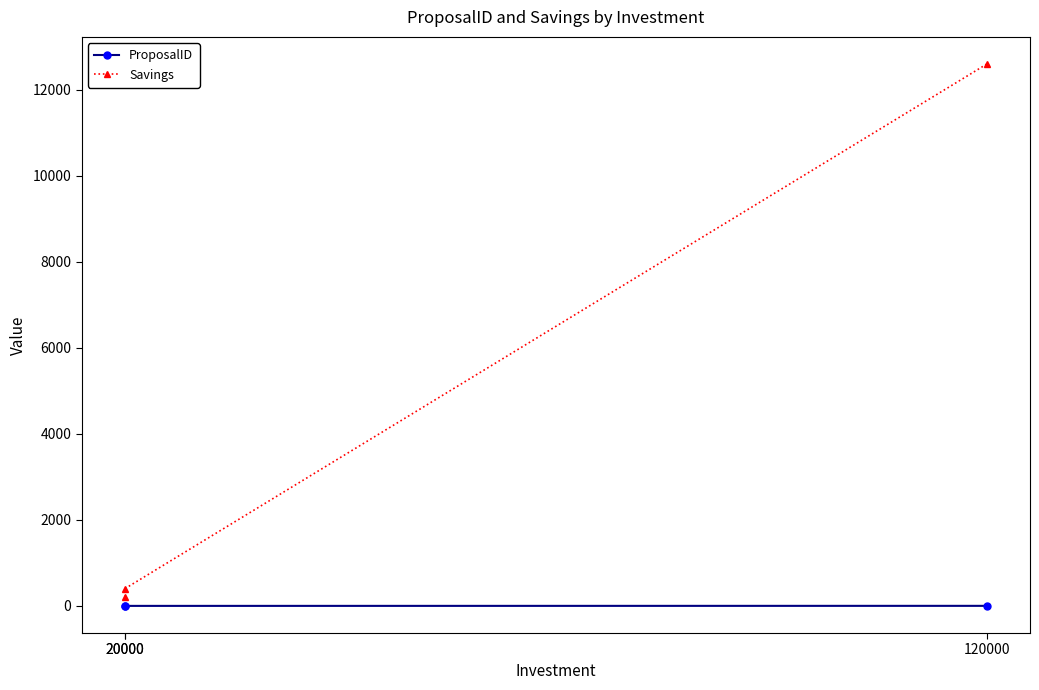

Does the chart display data point markers on the line(s)?

Yes